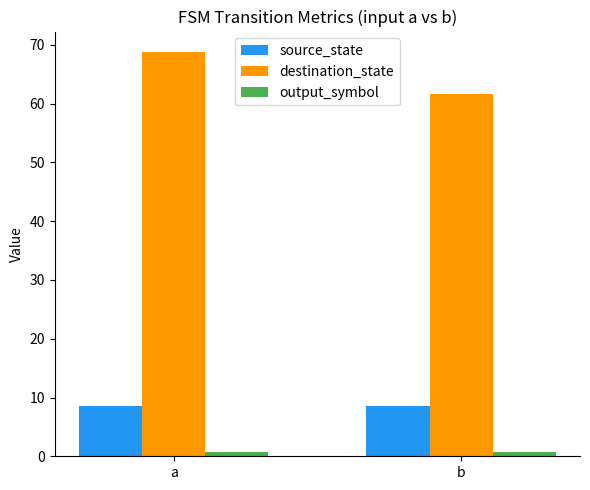

How many data points does each series have?

2